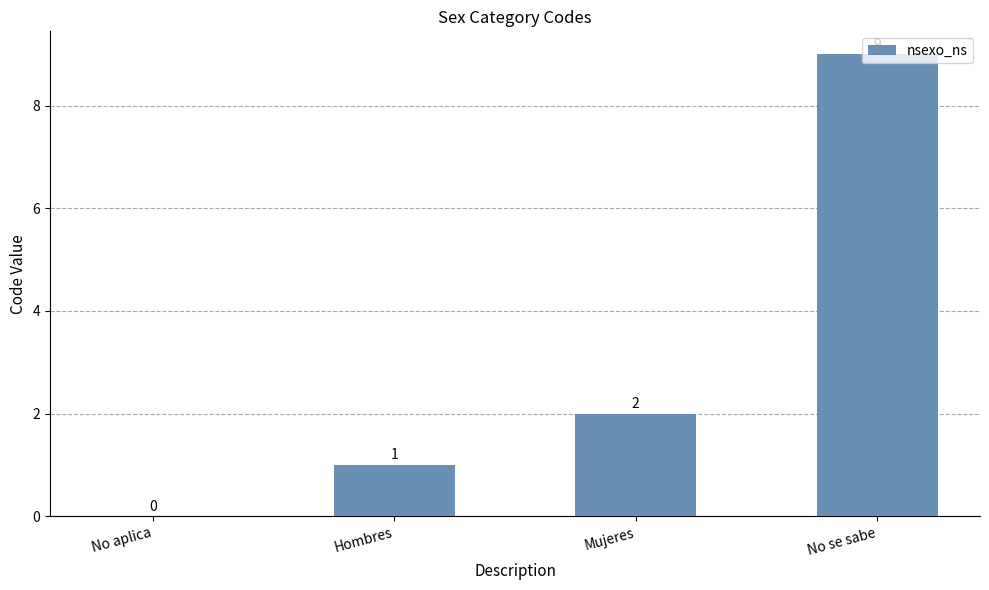

Reading right to left, what are all the values shown in this chart?

No se sabe=9	Mujeres=2	Hombres=1	No aplica=0